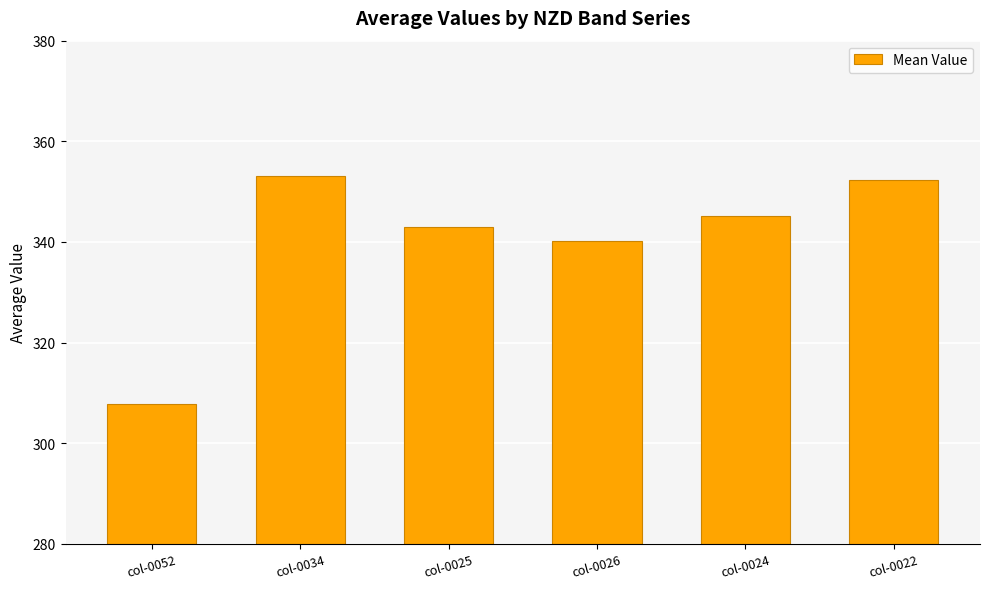

At which category does the chart reach its minimum across all series?

col-0052